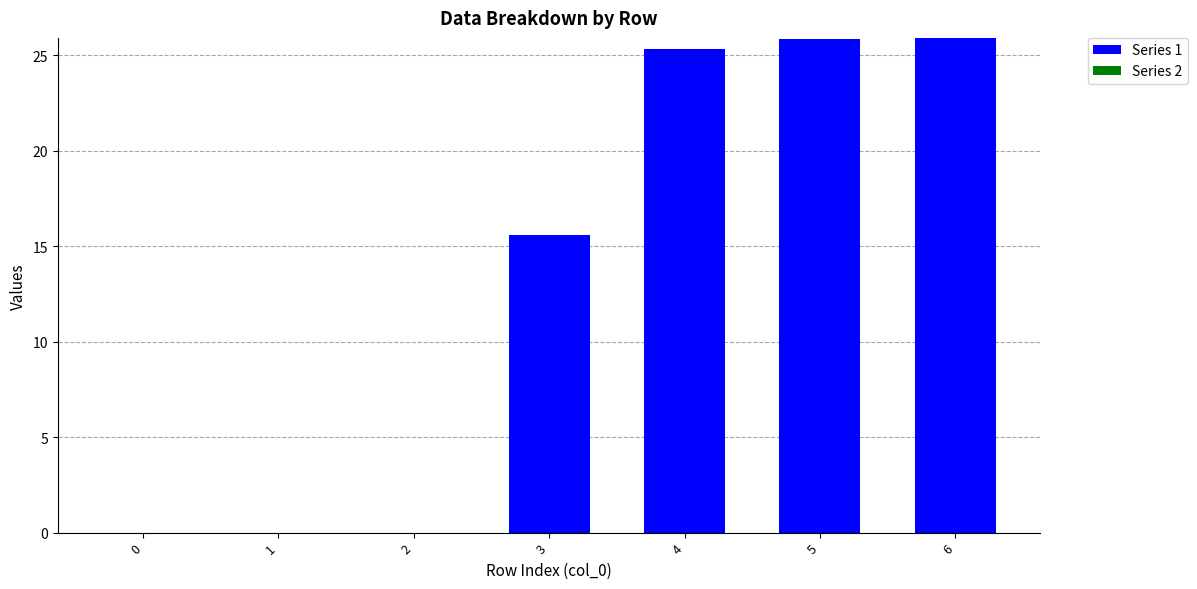

What is the change in value from 1 to 6?

+25.9